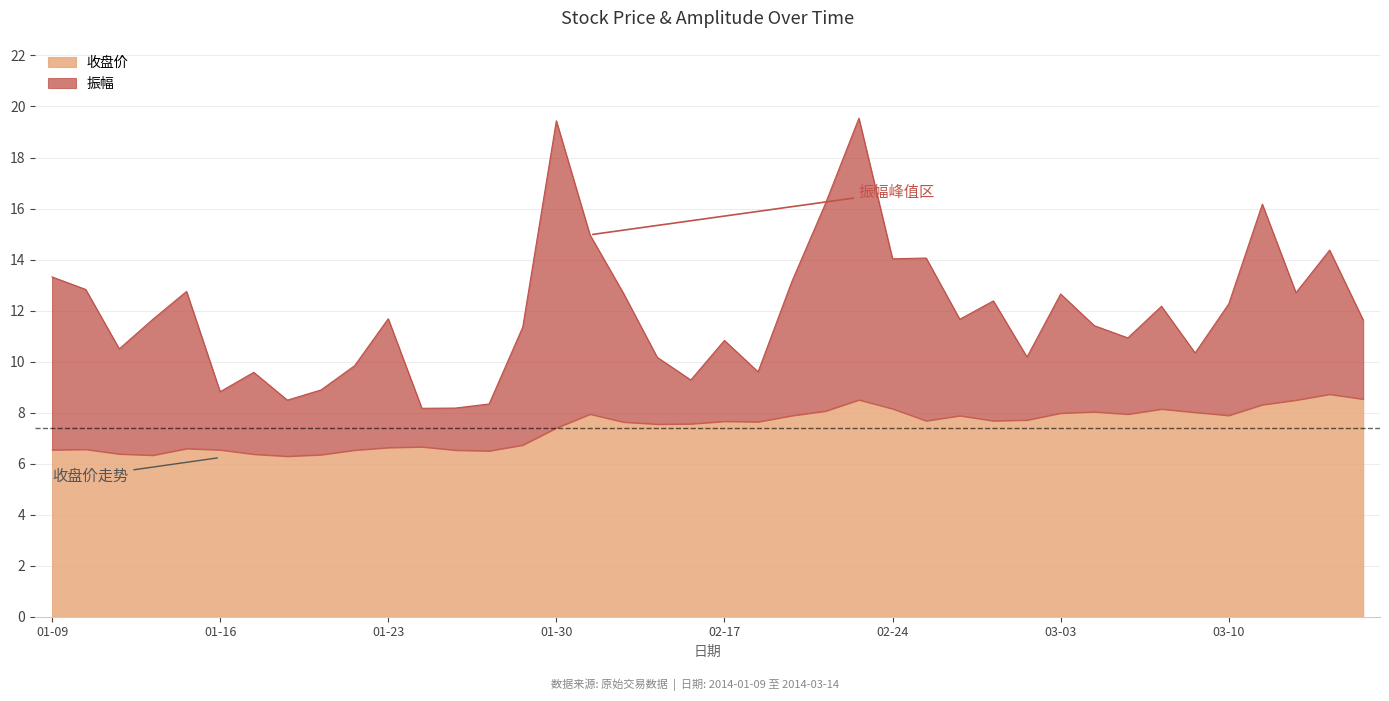

True or false: the data shows 7.6 at 2014-02-14.

True